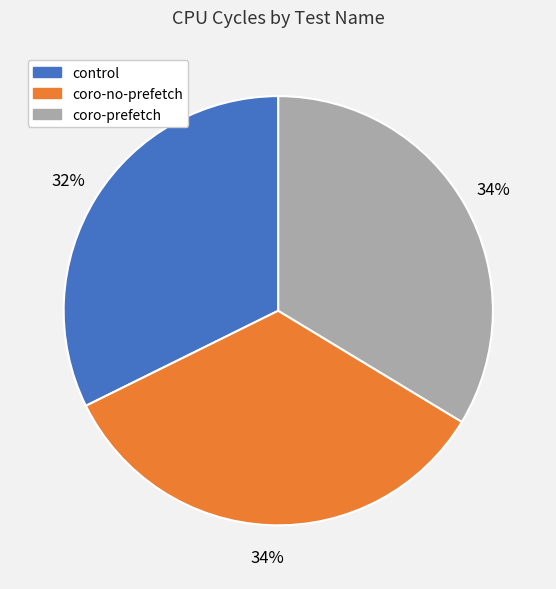

Does coro-prefetch represent more than half of the total?

No